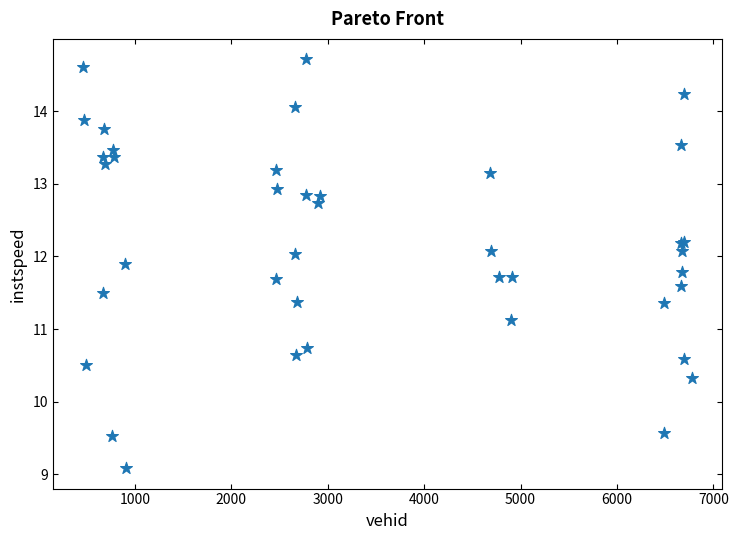

What Y value in the scatter plot is closest to 11?

11.1